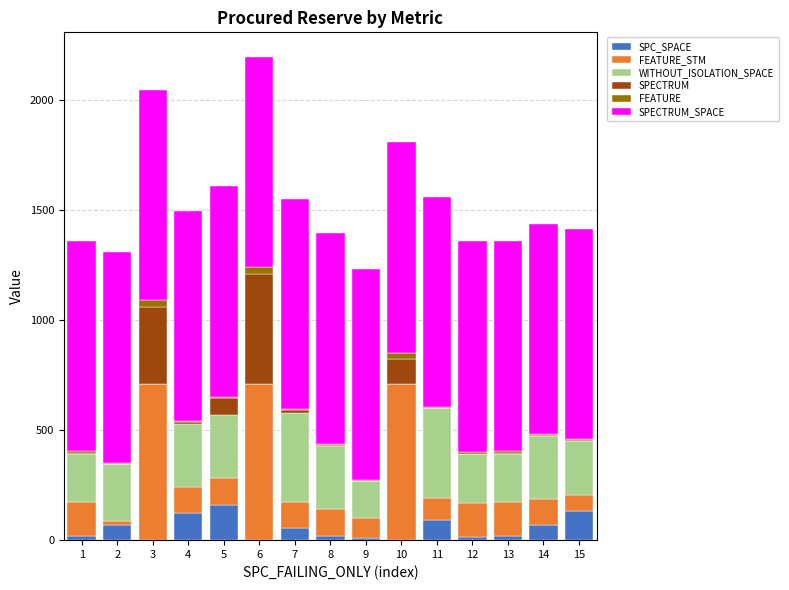

The value of SPC_SPACE at 3 is 0. True or false?

True